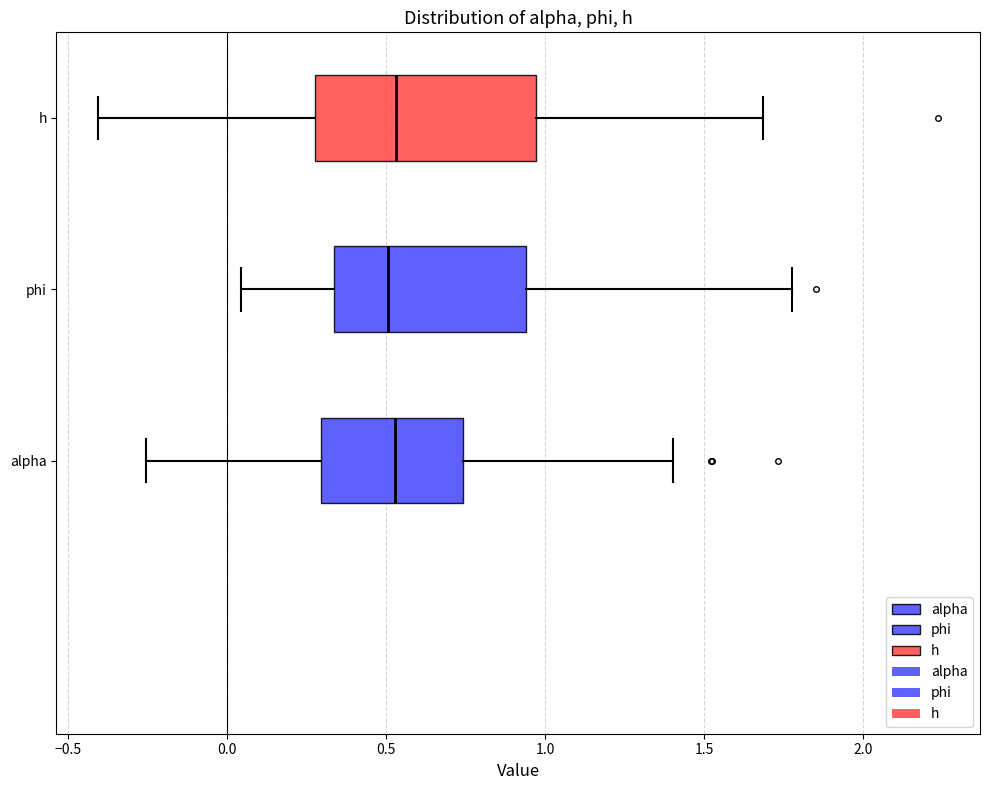

Reading bottom to top, read every box against the x-axis: the position of its median line, the range the box covers, and the ends of its whiskers. The values are not printed on the chart, so give them approximately, as read against the axis.

alpha: median 0.55, box 0.30 to 0.75, whiskers -0.25 to 1.40
phi: median 0.50, box 0.35 to 0.95, whiskers 0.05 to 1.80
h: median 0.55, box 0.30 to 0.95, whiskers -0.40 to 1.70